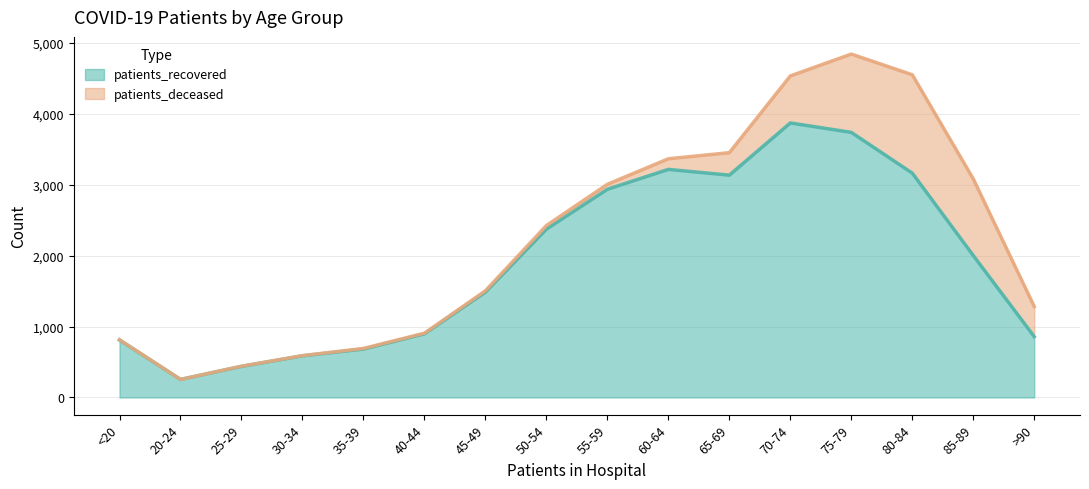

Where does the data first go above 2001?

50-54